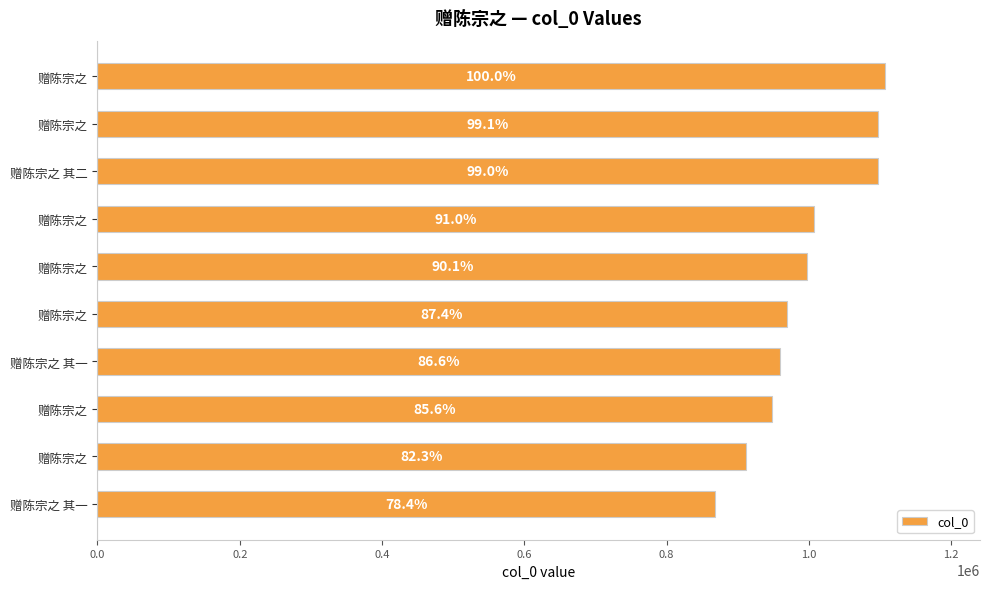

How many bars are there in total?

10